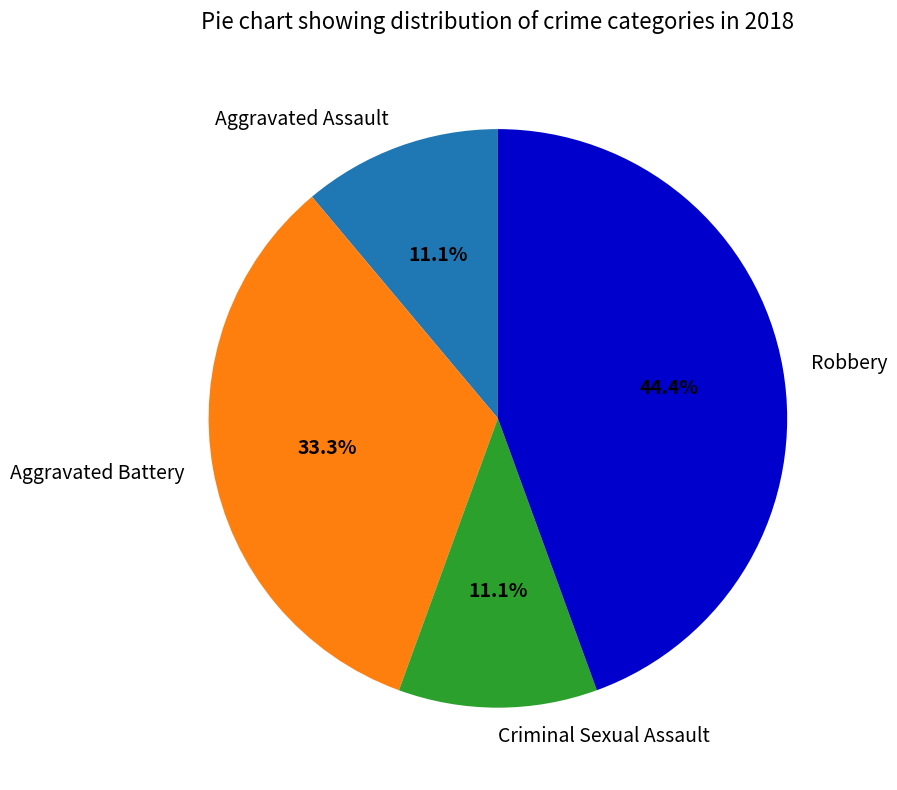

Does Aggravated Battery account for over 50% of the chart?

No